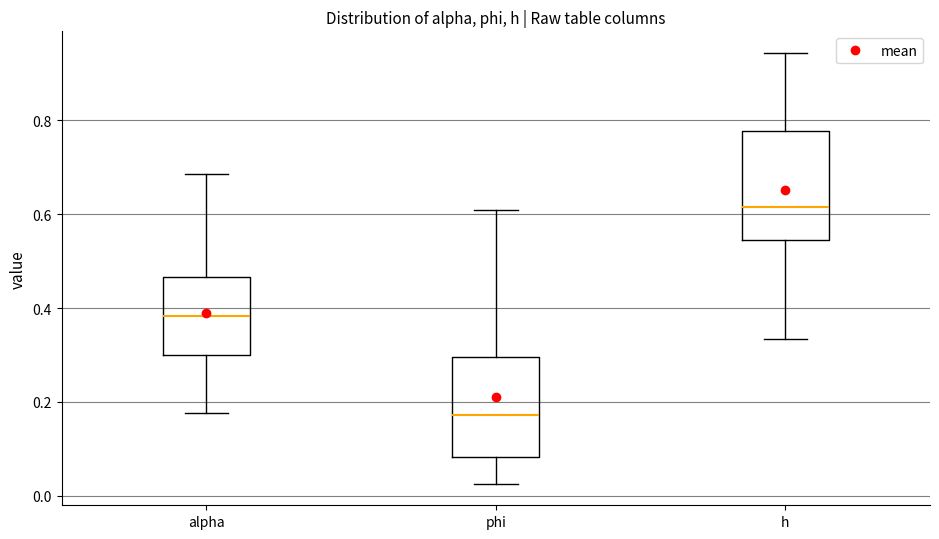

Where does the median line of the box for h sit on the y-axis? The values are not printed on the chart, so give them approximately, as read against the axis.

0.62